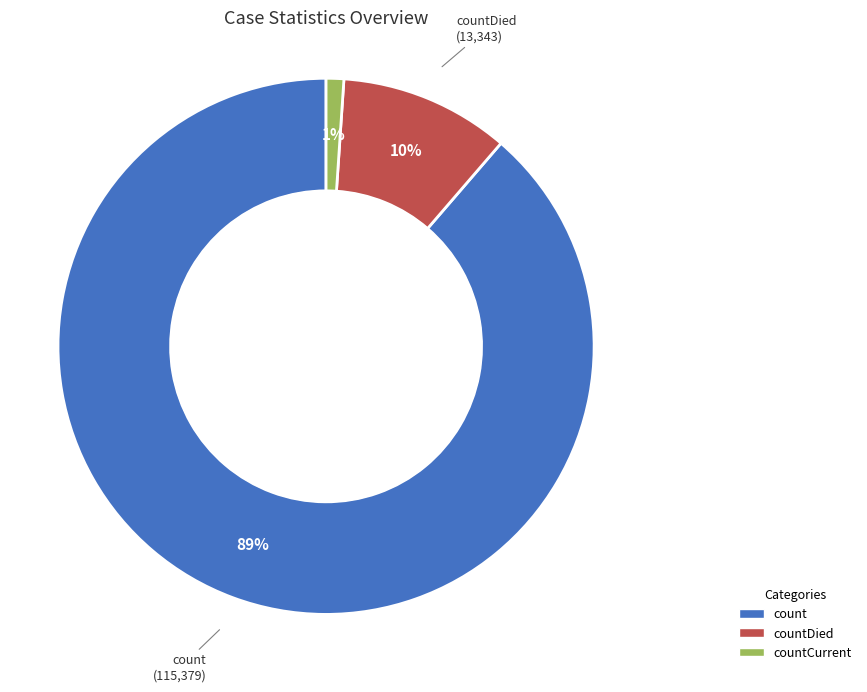

To the nearest percent, what is the average slice percentage?

33%